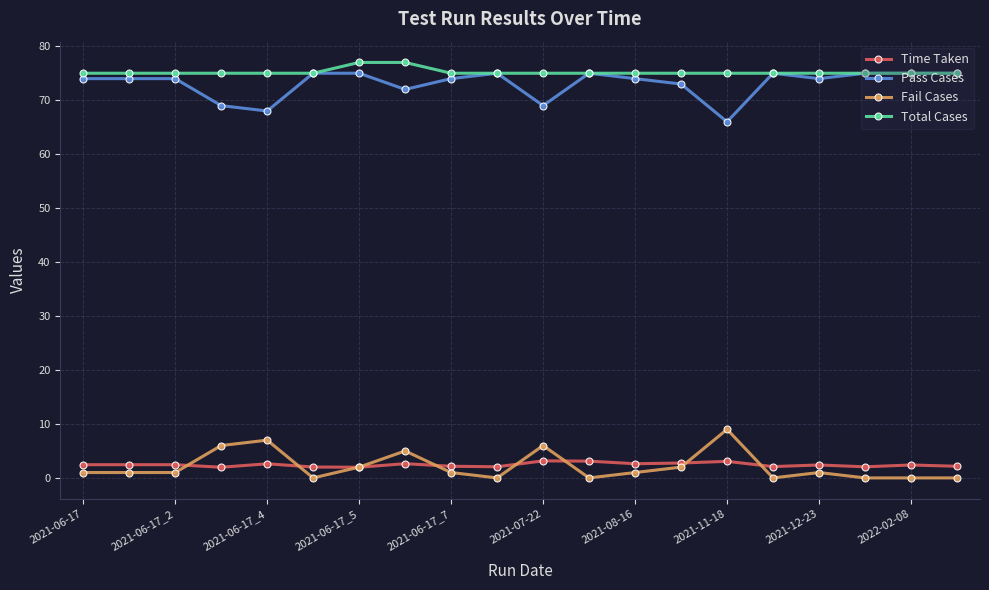

How many lines are shown in the chart?

4